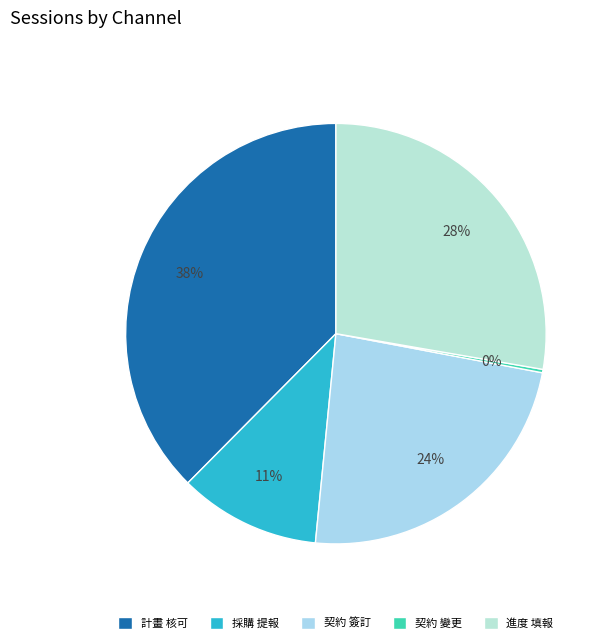

Does any single category account for the majority?

No